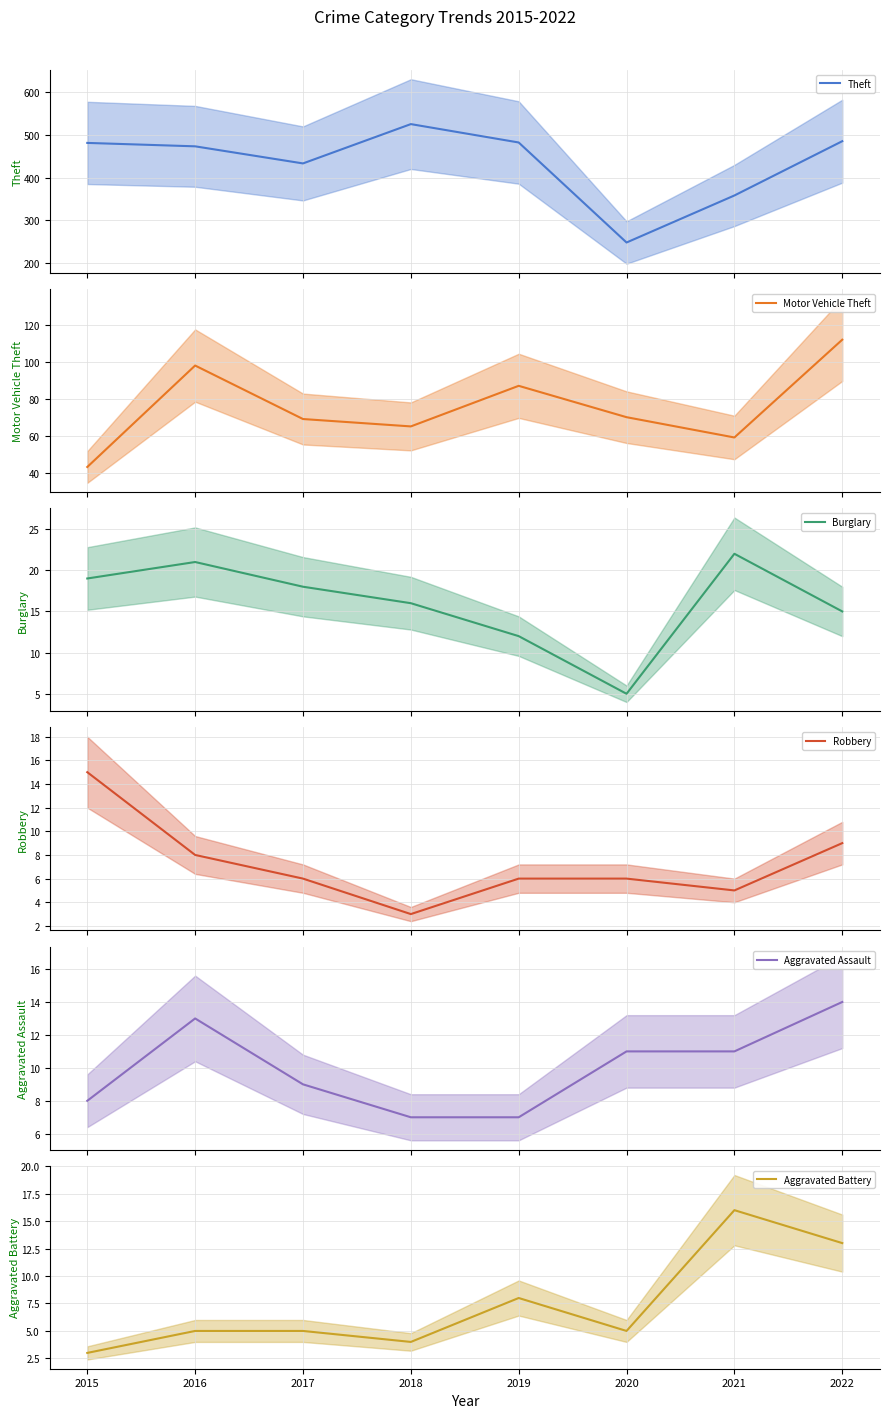

What is the approximate value of Theft at 2015, to the nearest 50?

500